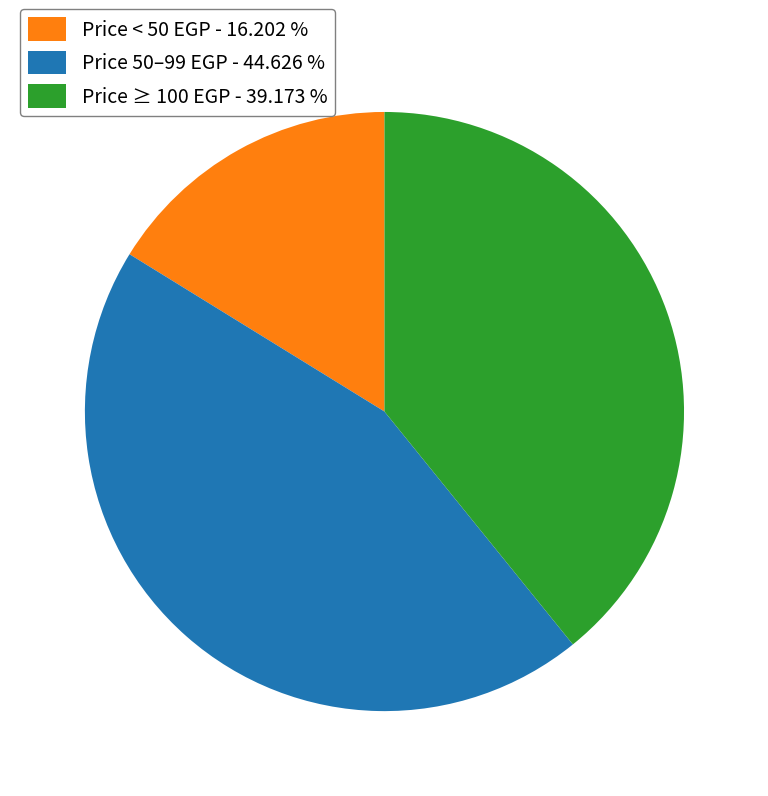

Rank the categories by value from lowest to highest.

Price < 50 EGP - 16.202 %, Price ≥ 100 EGP - 39.173 %, Price 50–99 EGP - 44.626 %